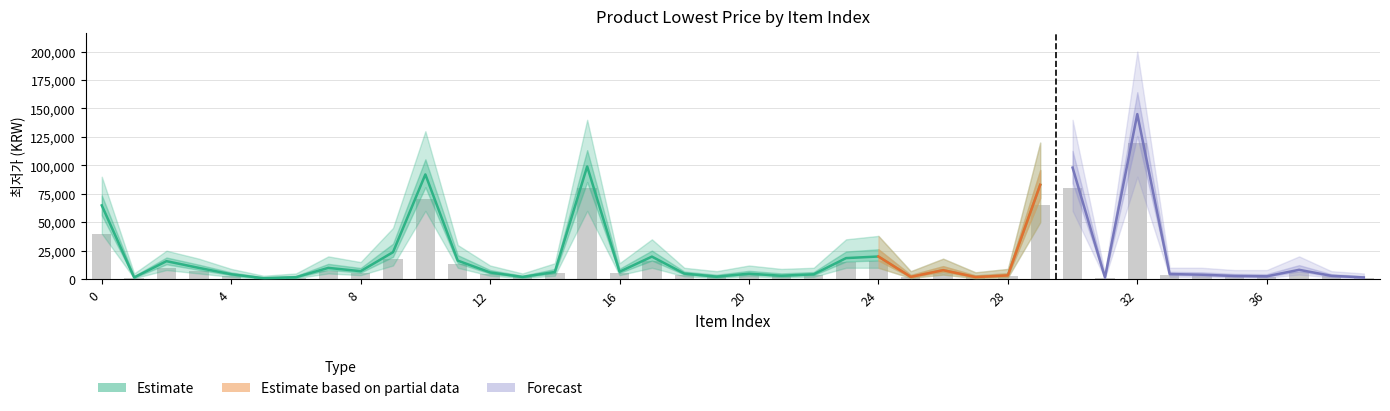

The 최저가 series shows 3000 at 21. True or false?

True